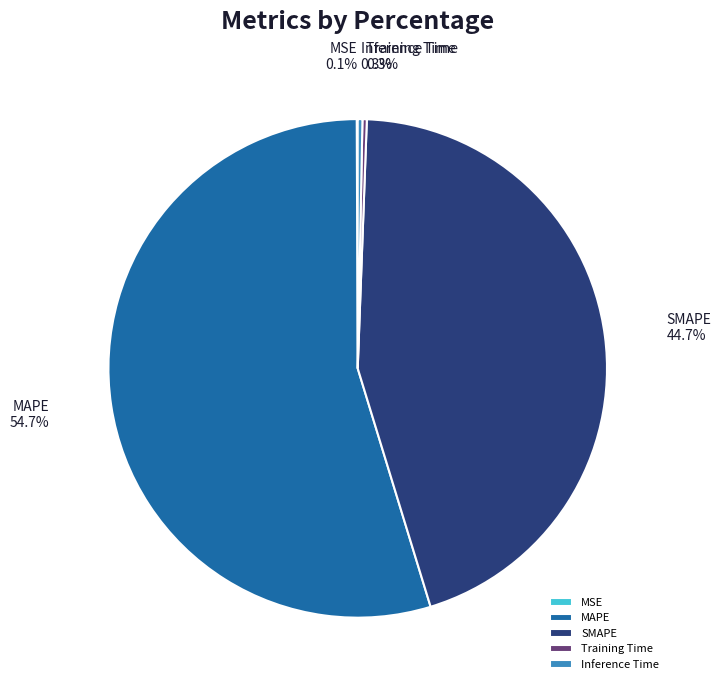

How much of the chart is everything except SMAPE?

55.3%